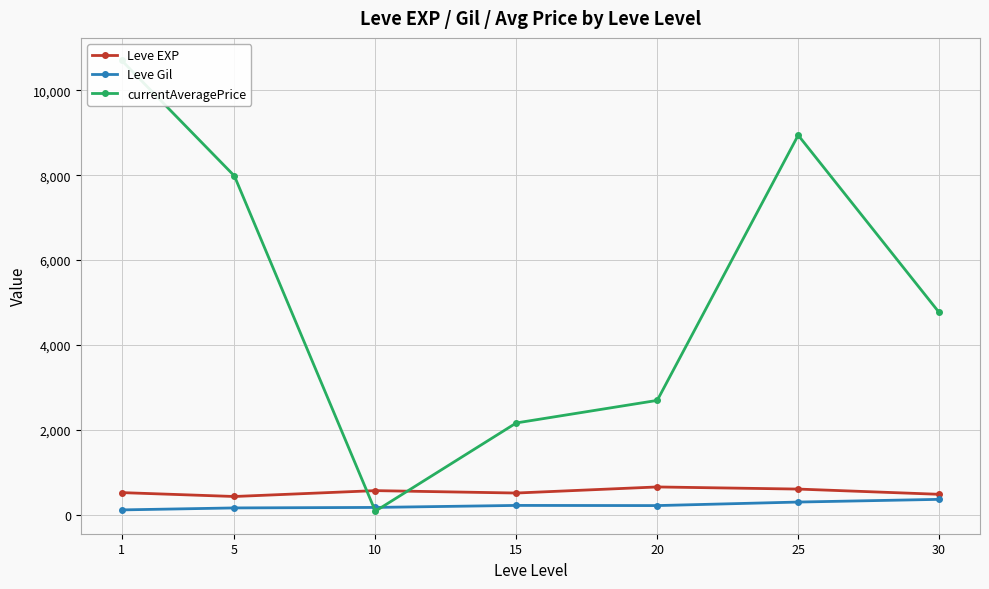

What is the difference between the maximum and minimum values in the currentAveragePrice series?

10623.2